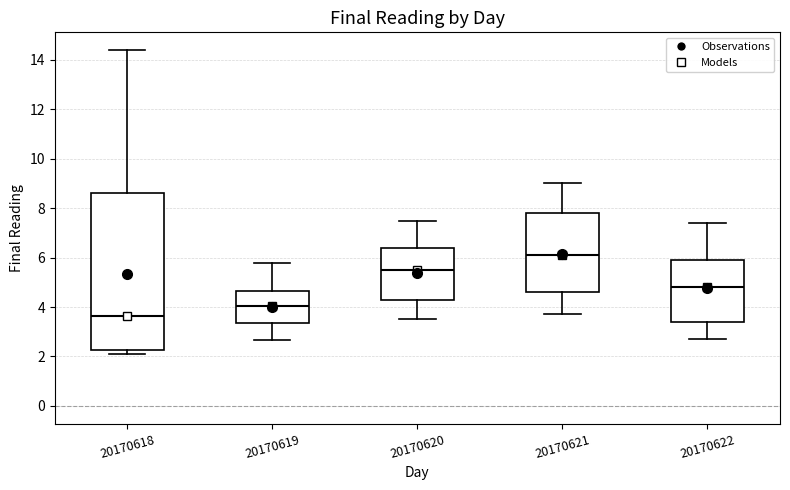

Reading left to right, transcribe this box plot: for each box, give where its median line is, the range the box spans, and where its two whiskers end, as read against the y-axis. The values are not printed on the chart, so give them approximately, as read against the axis.

20170618: median 3.6, box 2.2 to 8.6, whiskers 2.2 (just below the box's lower edge) to 14.4
20170619: median 4.0, box 3.4 to 4.6, whiskers 2.6 to 5.8
20170620: median 5.6, box 4.4 to 6.4, whiskers 3.6 to 7.6
20170621: median 6.2, box 4.6 to 7.8, whiskers 3.8 to 9.0
20170622: median 4.8, box 3.4 to 6.0, whiskers 2.8 to 7.4